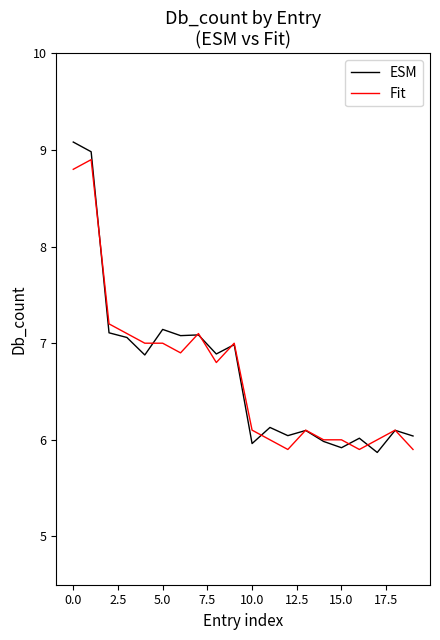

Which series has the widest spread of values?

ESM